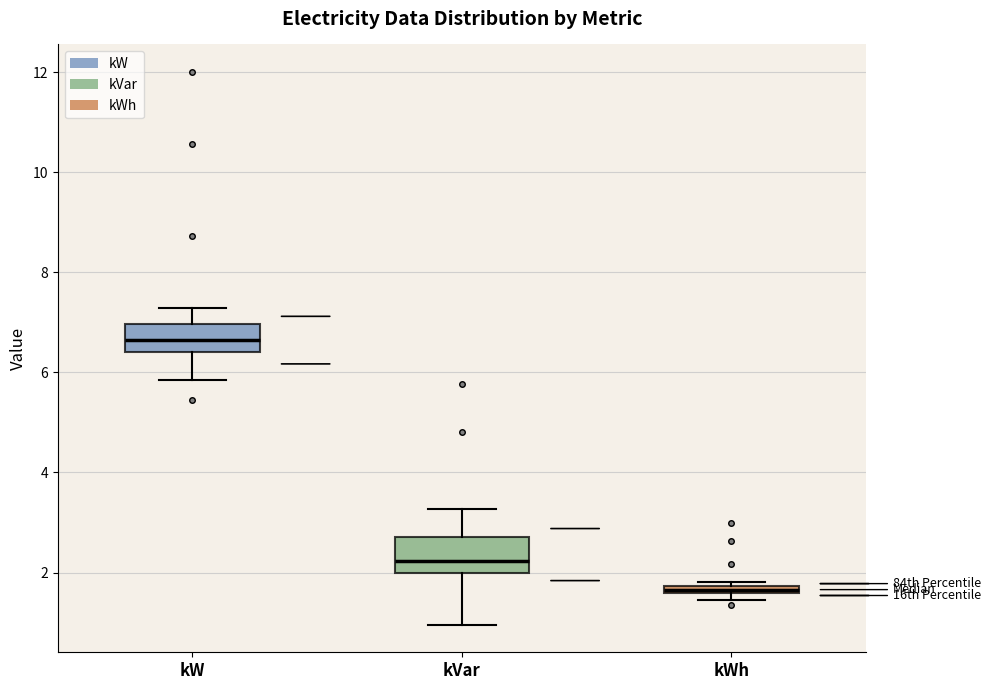

Which box's median line is the highest?

kW